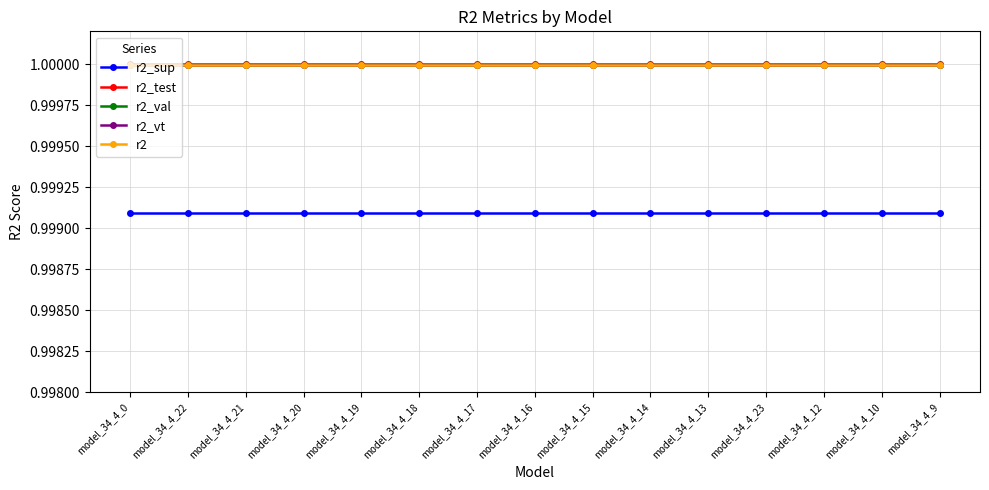

What is the total value across all series at model_34_4_12?

5.0